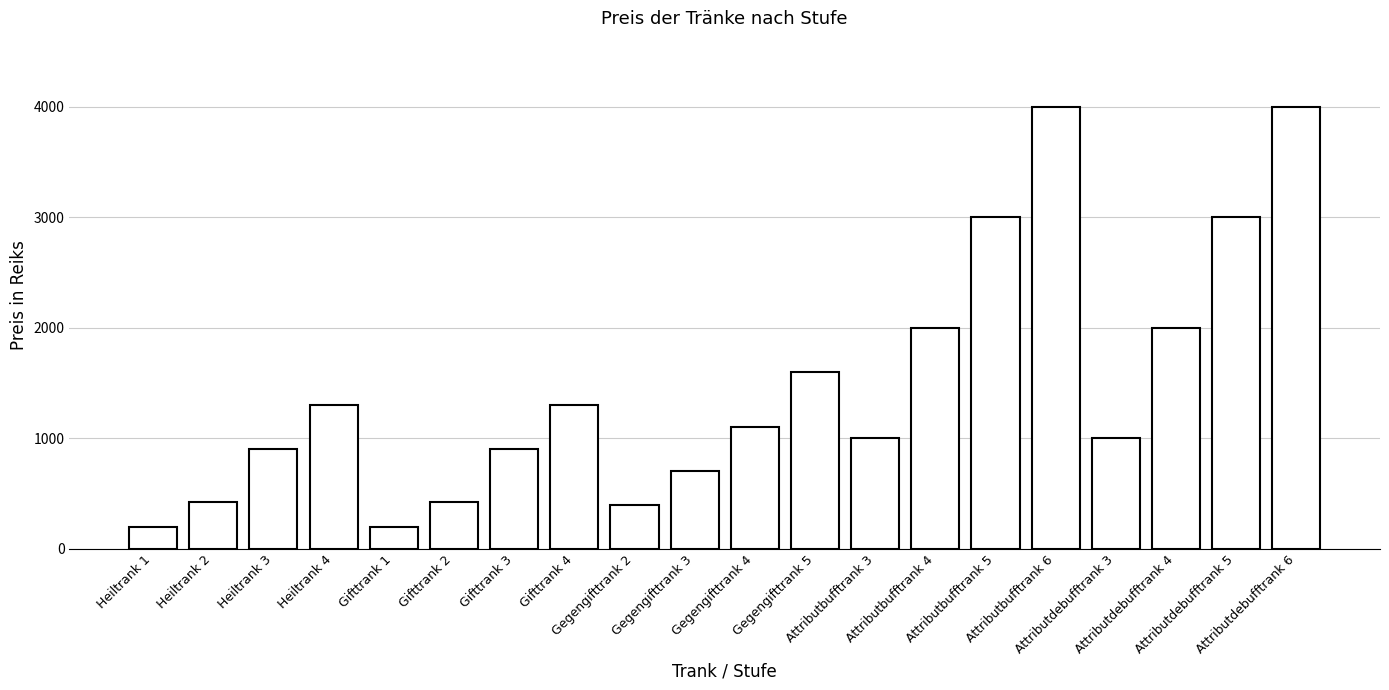

What is the approximate value at Gifttrank 2, to the nearest 100?

400